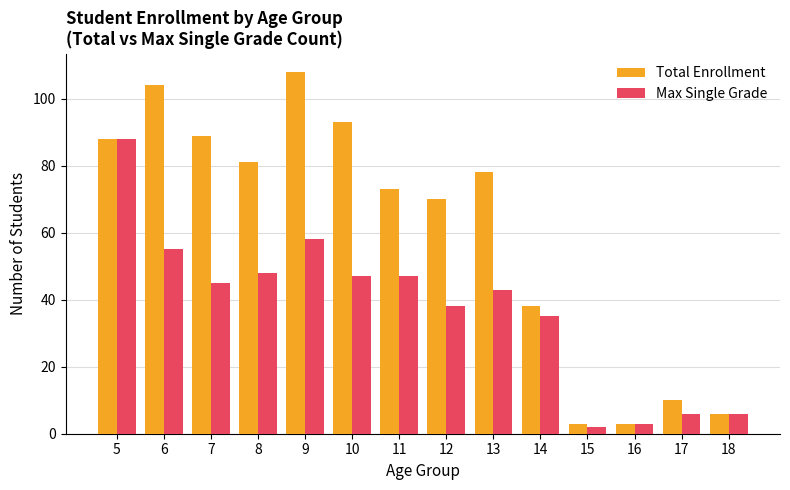

At which category is the sum across all series the highest?

5